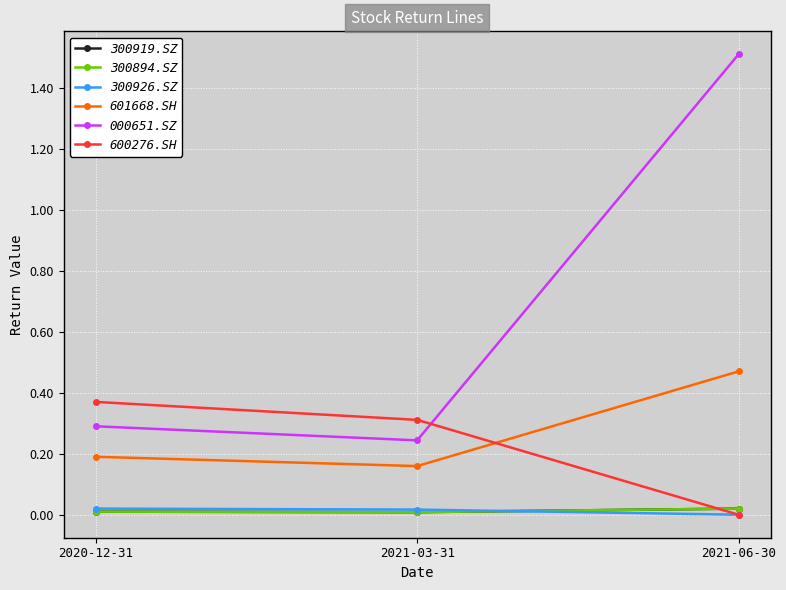

Which series has the widest spread of values?

000651.SZ